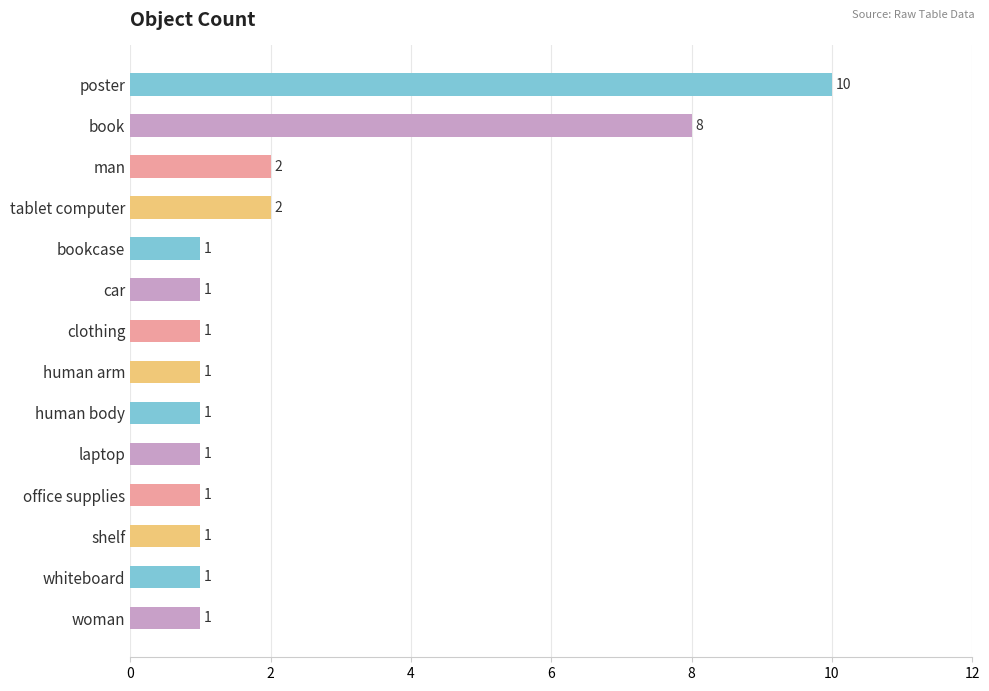

What is the difference between the maximum and minimum values?

9